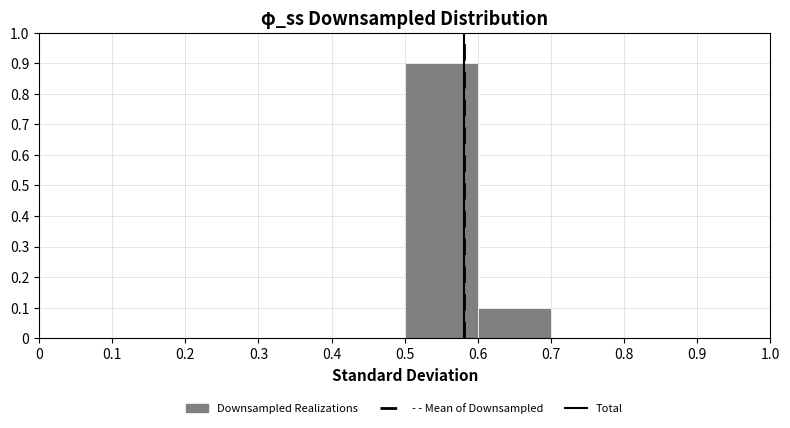

Reading left to right, transcribe this chart: for each bar, give the range it covers on the x-axis and its height. The values are not printed on the chart, so give them approximately, as read against the axis.

0 to 0.1: 0
0.1 to 0.2: 0
0.2 to 0.3: 0
0.3 to 0.4: 0
0.4 to 0.5: 0
0.5 to 0.6: 0.9
0.6 to 0.7: 0.1
0.7 to 0.8: 0
0.8 to 0.9: 0
0.9 to 1.0: 0